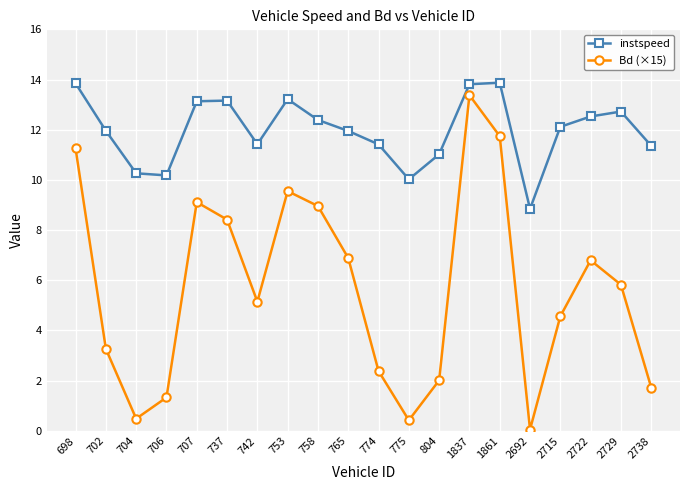

What is the highest value of the Bd (×15) series?

13.4